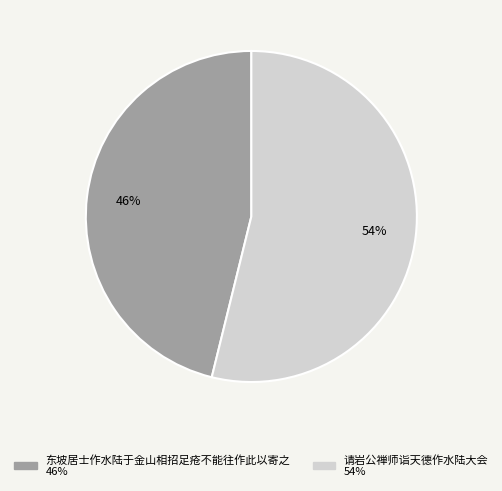

Does any single category account for the majority?

Yes